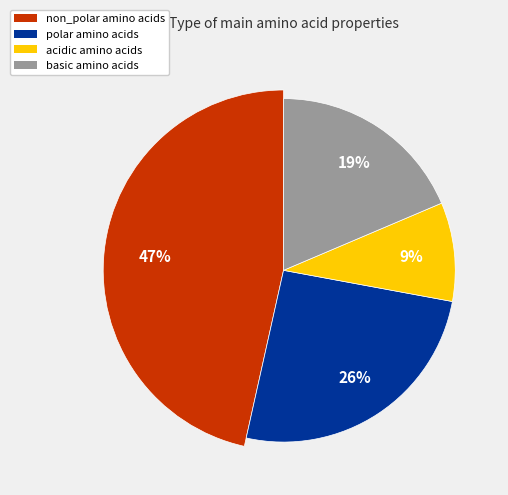

Which has a higher value, acidic or basic?

basic